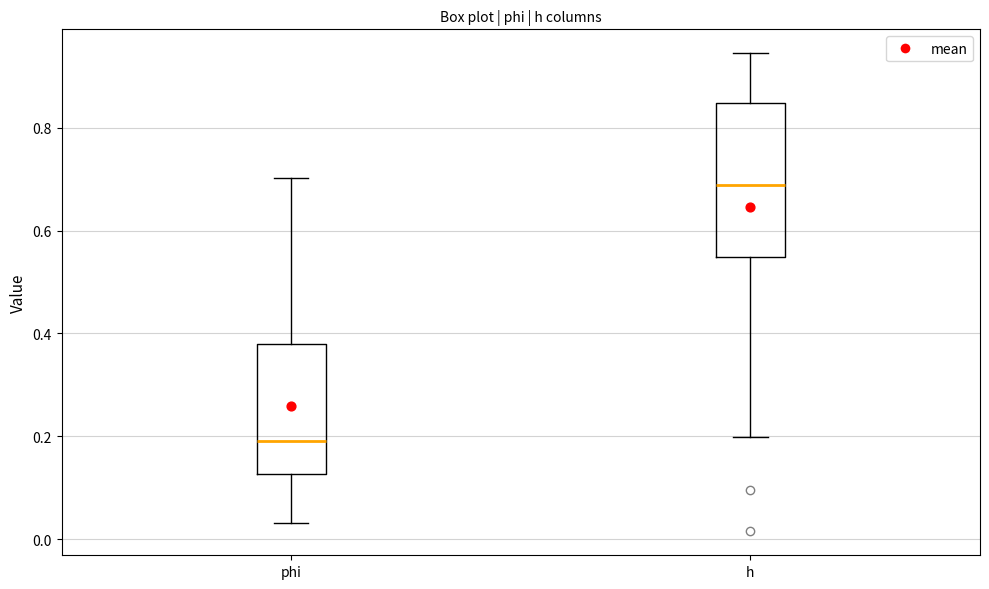

Which box has the lowest median line?

phi